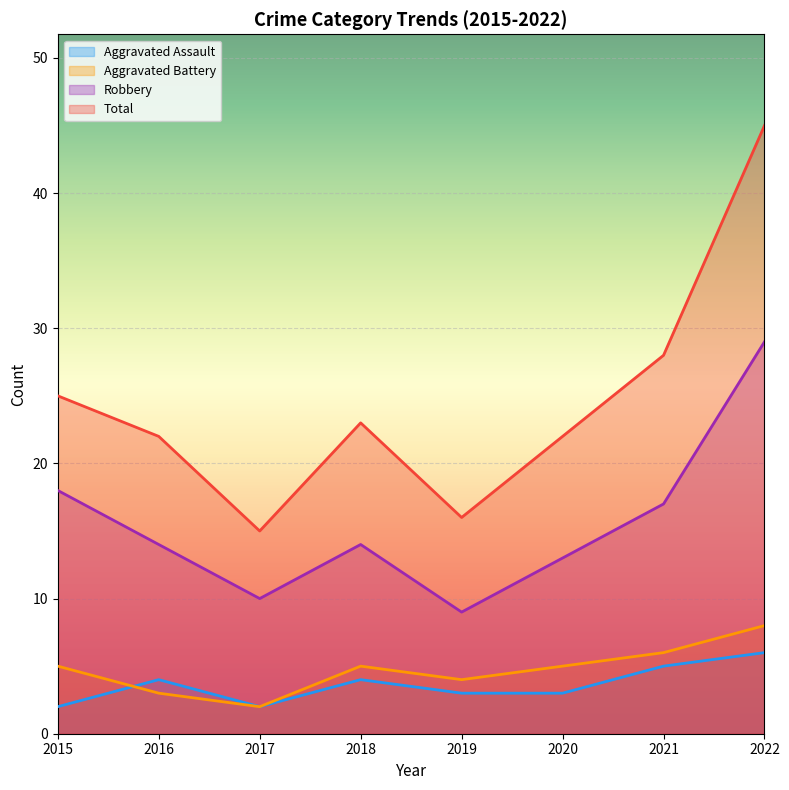

True or false: Aggravated Battery and Aggravated Assault cross at least once.

True